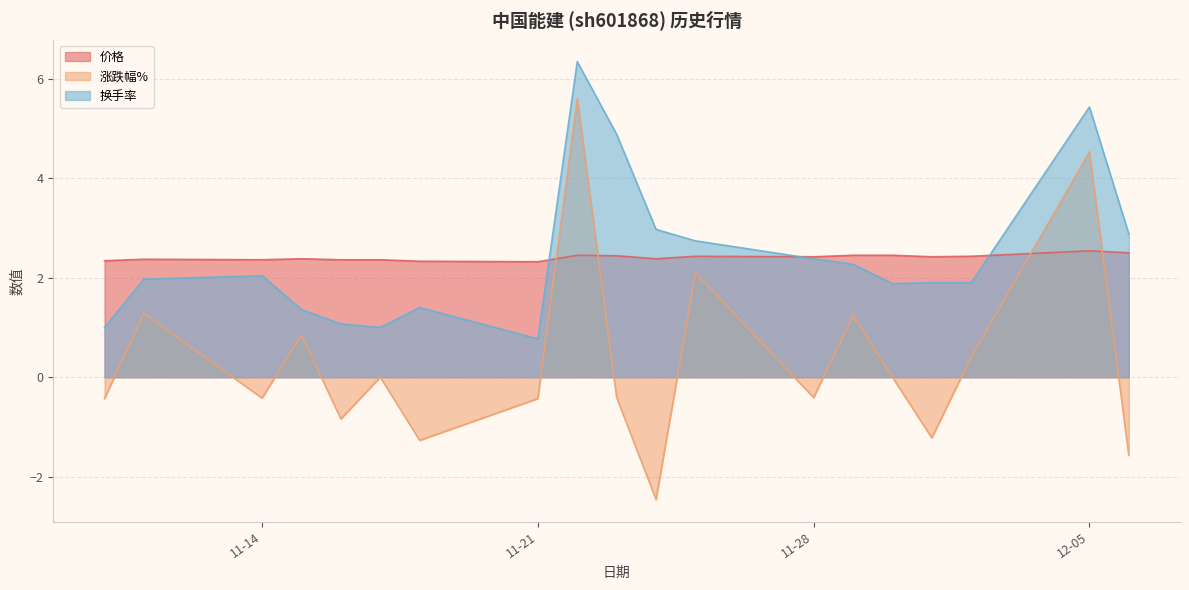

What is the total value across all series at 2022-12-06?

3.8